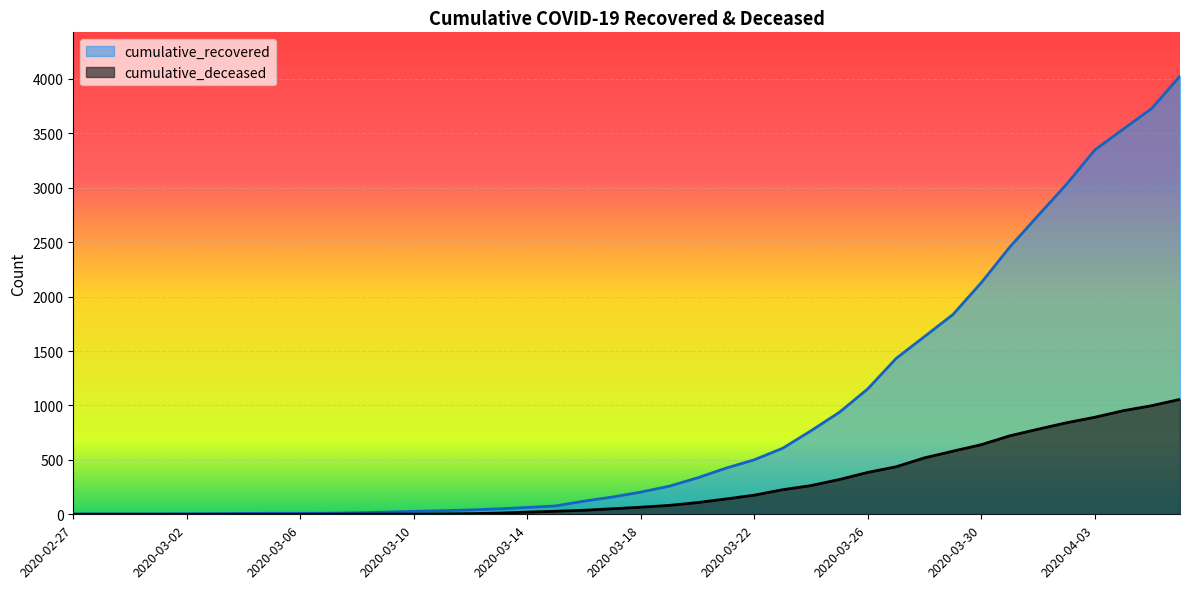

Between 2020-03-08 and 2020-03-26, which series saw the biggest shift?

cumulative_recovered